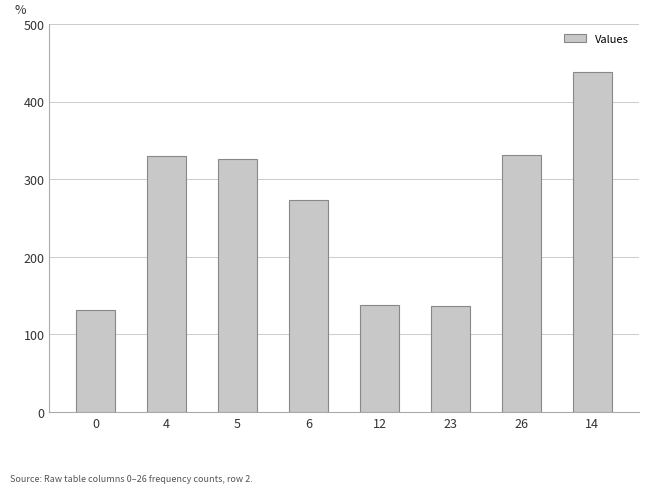

What is the difference between the values at 12 and 14?

300